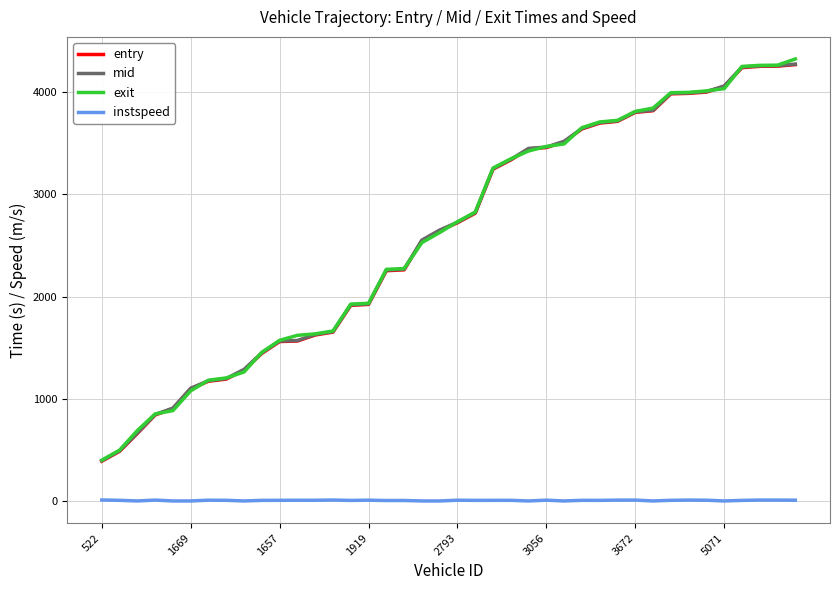

True or false: instspeed and entry cross at least once.

False